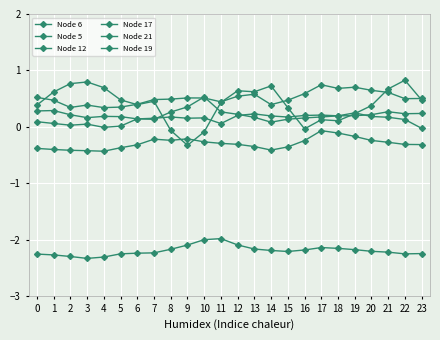

True or false: Node 12 has more than 0 points higher than both neighbors.

True